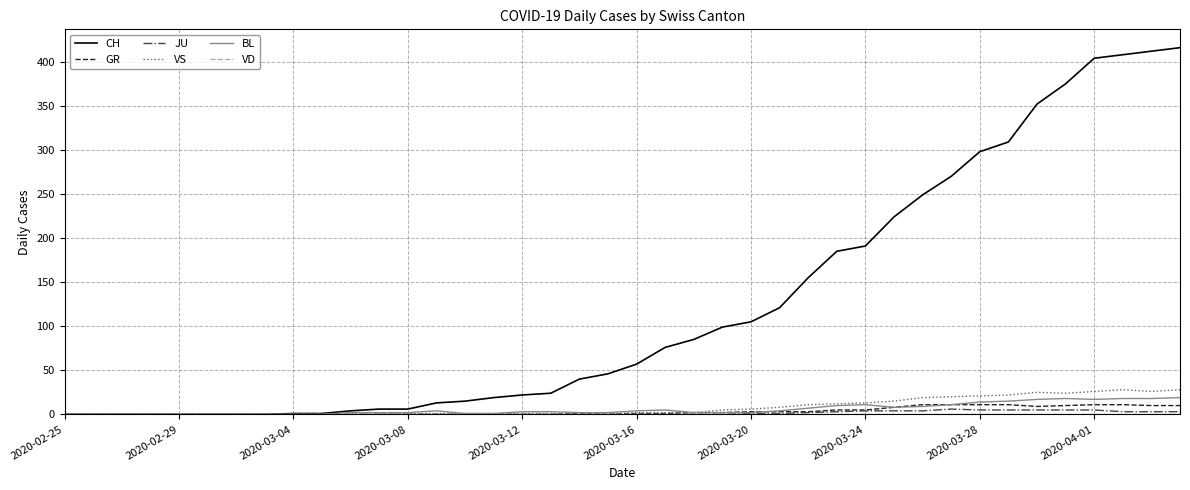

How many lines are shown in the chart?

6